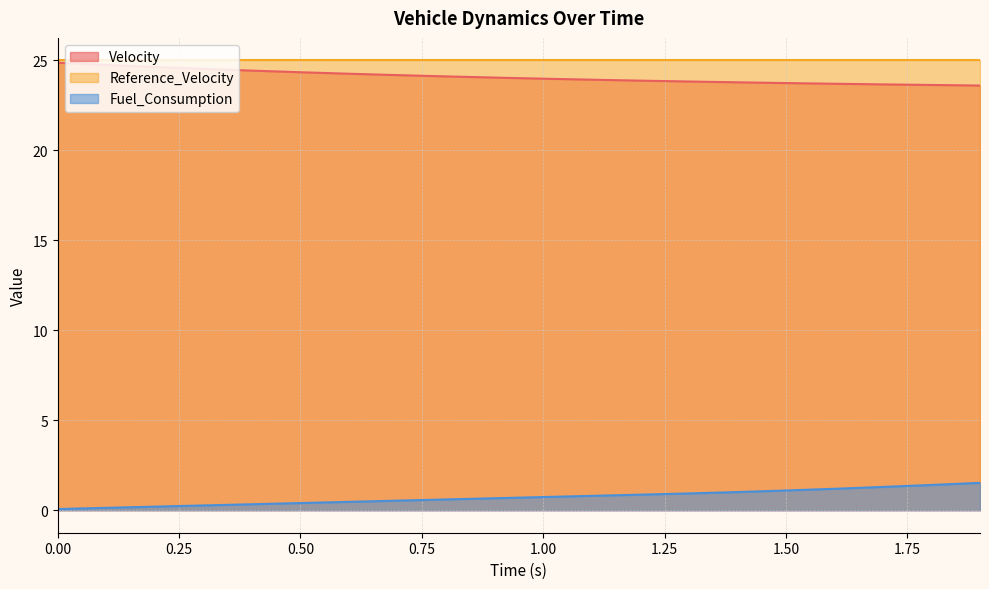

Rank the categories by Velocity value from lowest to highest.

1.9, 1.8, 1.7, 1.6, 1.5, 1.4, 1.3, 1.2, 1.1, 1.0, 0.9, 0.8, 0.7, 0.6, 0.5, 0.4, 0.3, 0.2, 0.1, 0.0